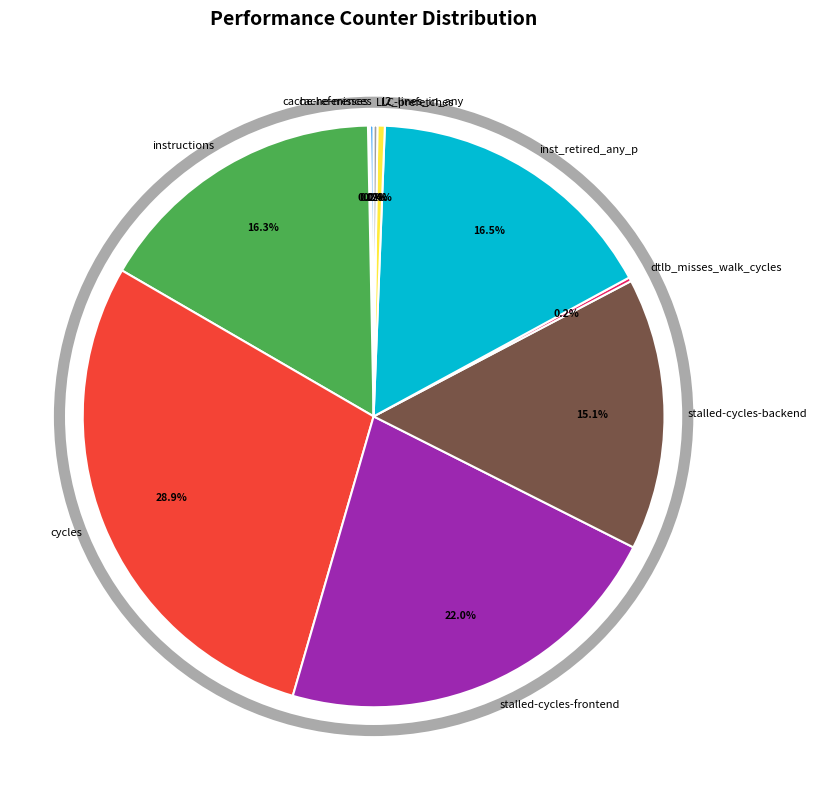

To the nearest percent, what percentage of the pie is cycles?

29%